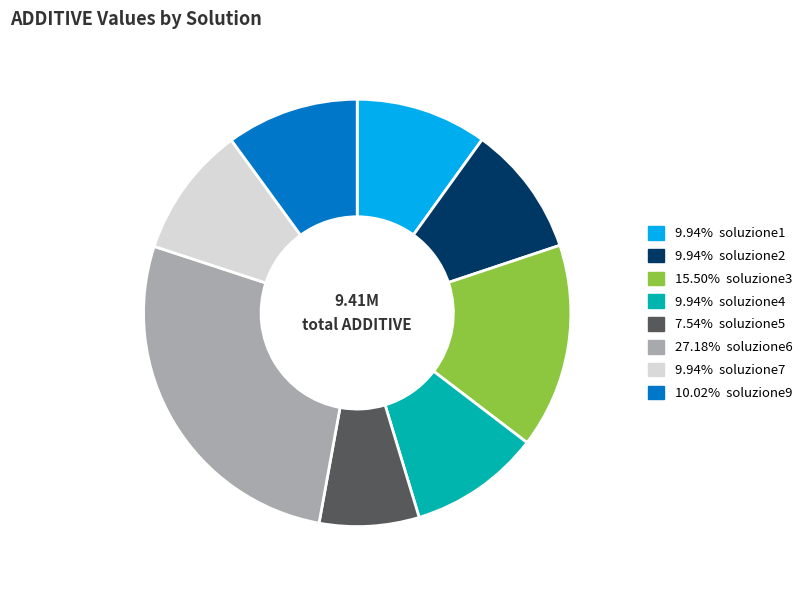

What is the ratio of the value at 10.02% soluzione9 to the value at 7.54% soluzione5?

1.3